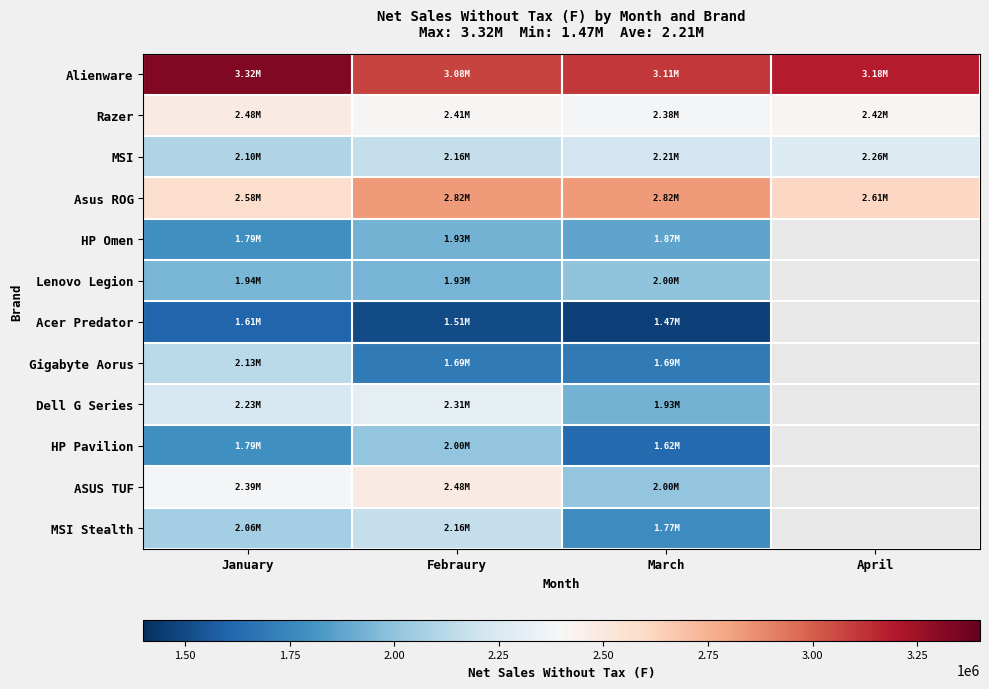

True or false: HP Omen has a value of 1789070.3 at January.

True